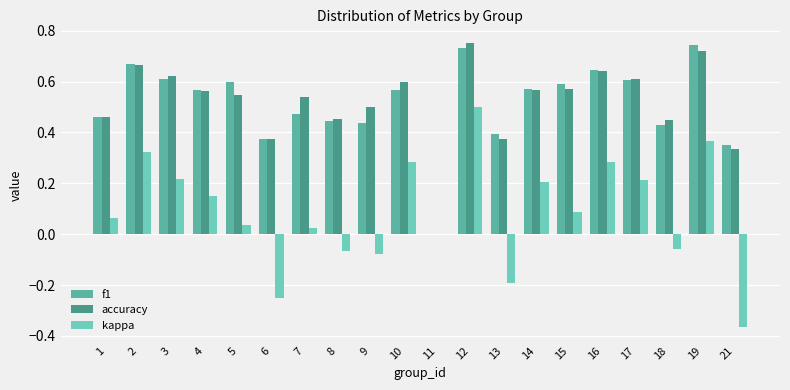

Between 5 and 11, which series saw the biggest shift?

f1